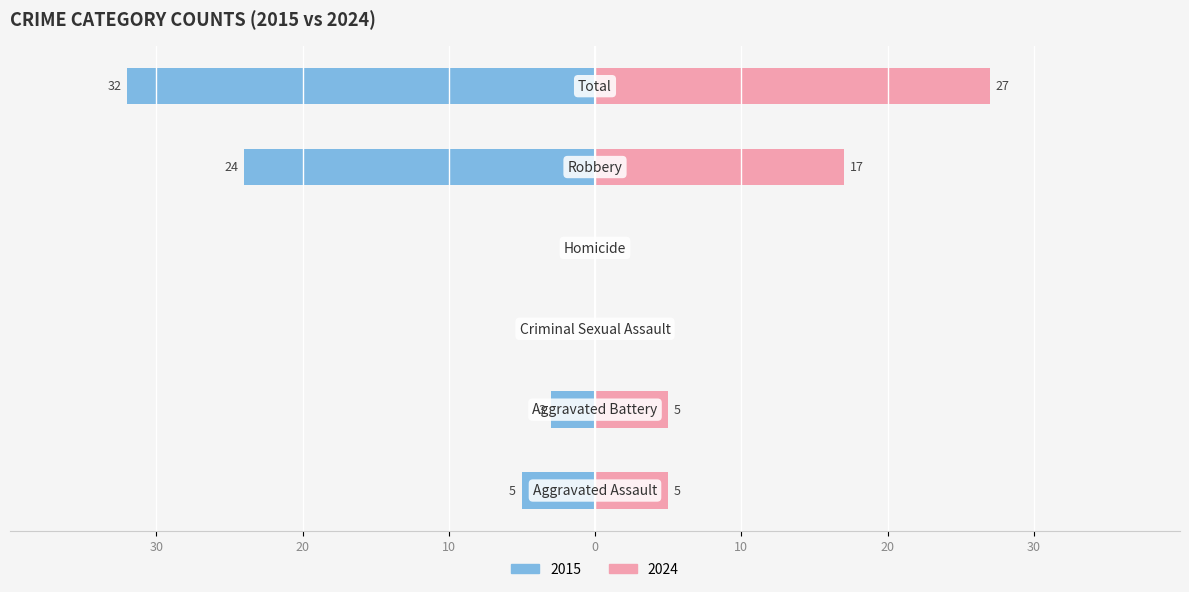

Is it true that Right equals 16 at Total?

False